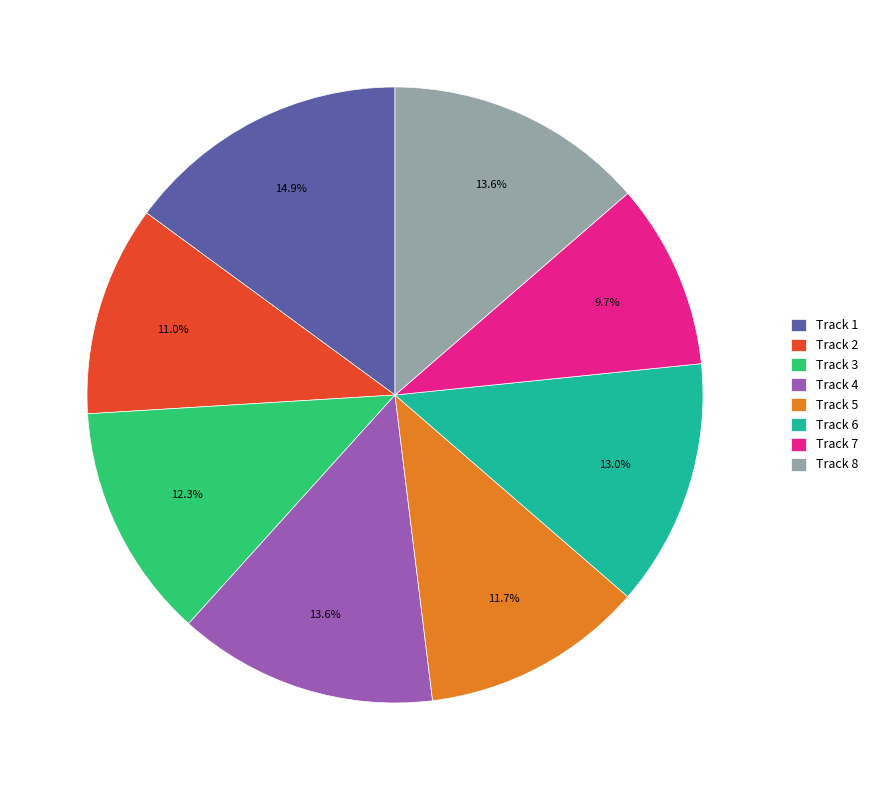

Is there any slice that represents more than half of the pie?

No